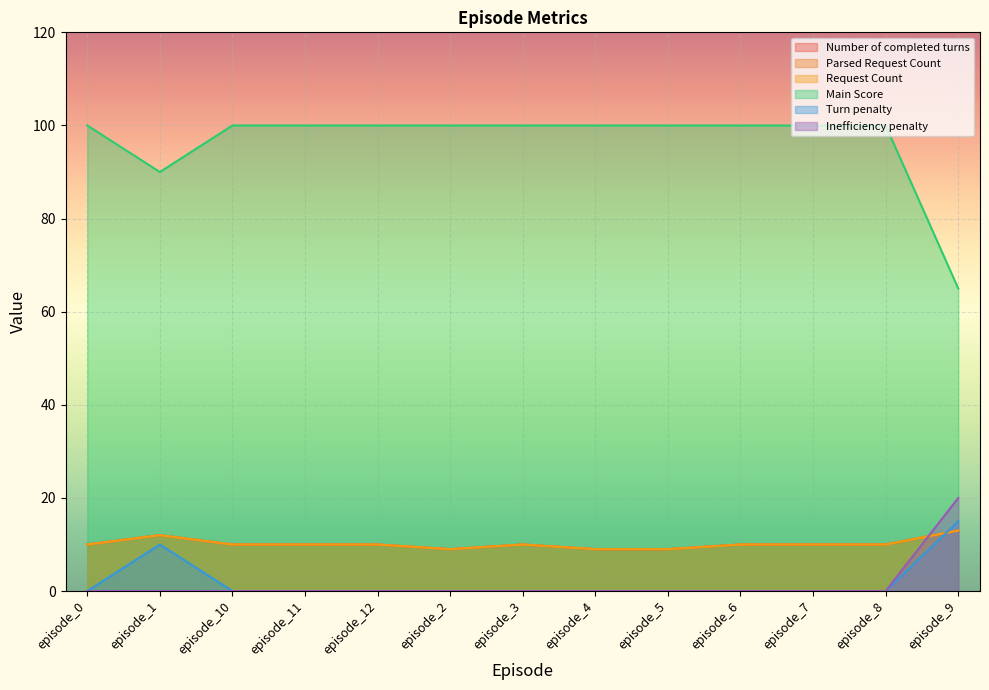

Where do Number of completed turns and Inefficiency penalty first cross each other?

episode_8 and episode_9